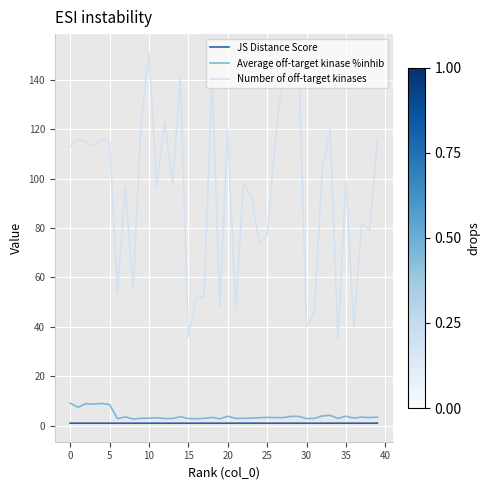

True or false: Average off-target kinase %inhib and JS Distance Score intersect in this chart.

False